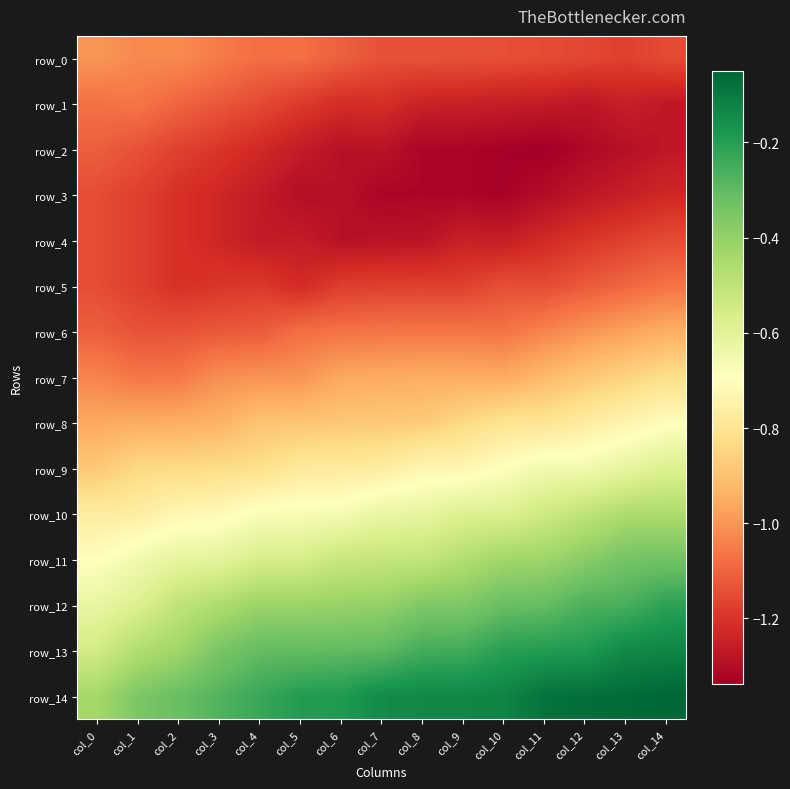

At which label does row_9 reach its minimum?

col_0